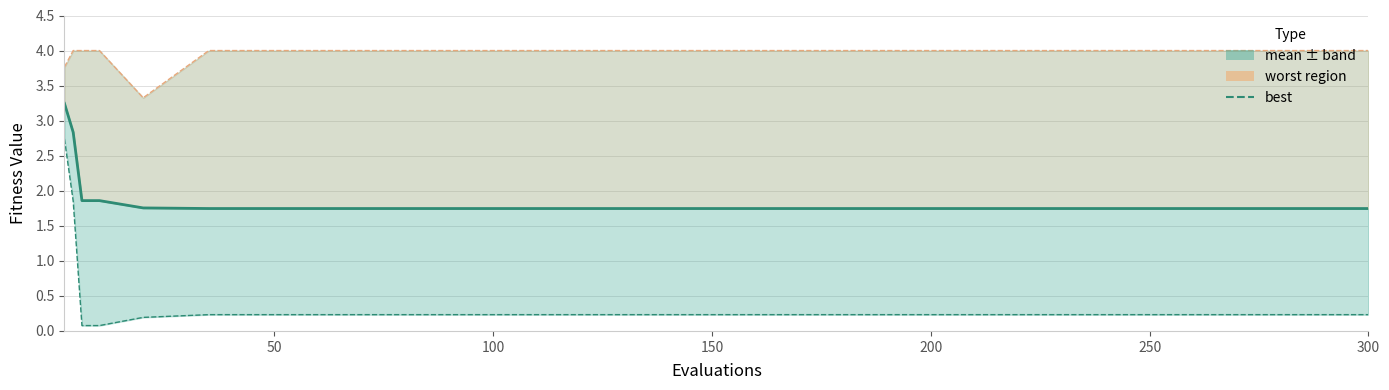

True or false: mean and worst intersect in this chart.

False